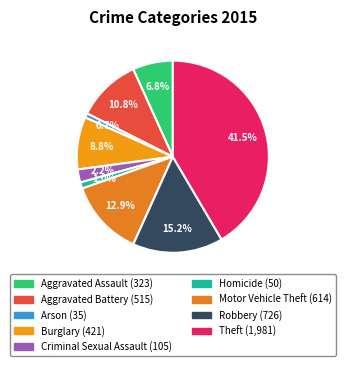

To the nearest percent, what is the average slice percentage?

11%